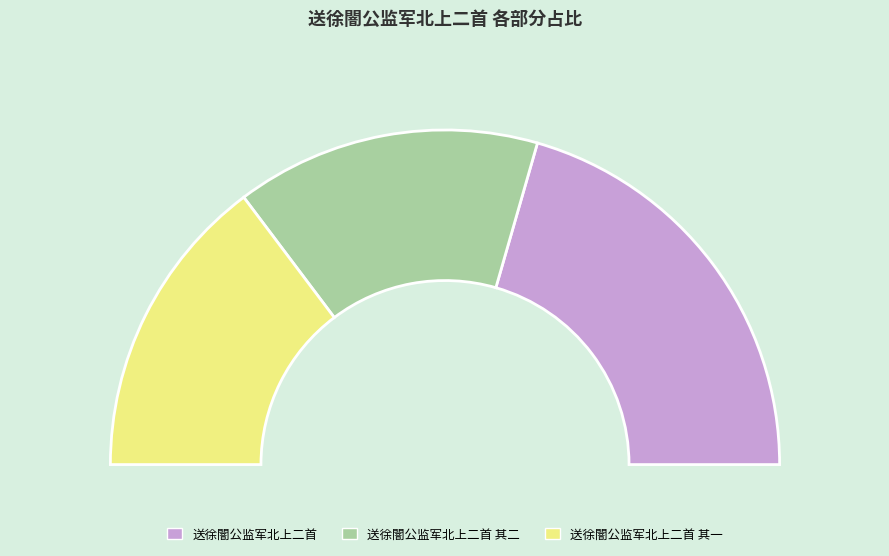

Does any single category account for the majority?

No